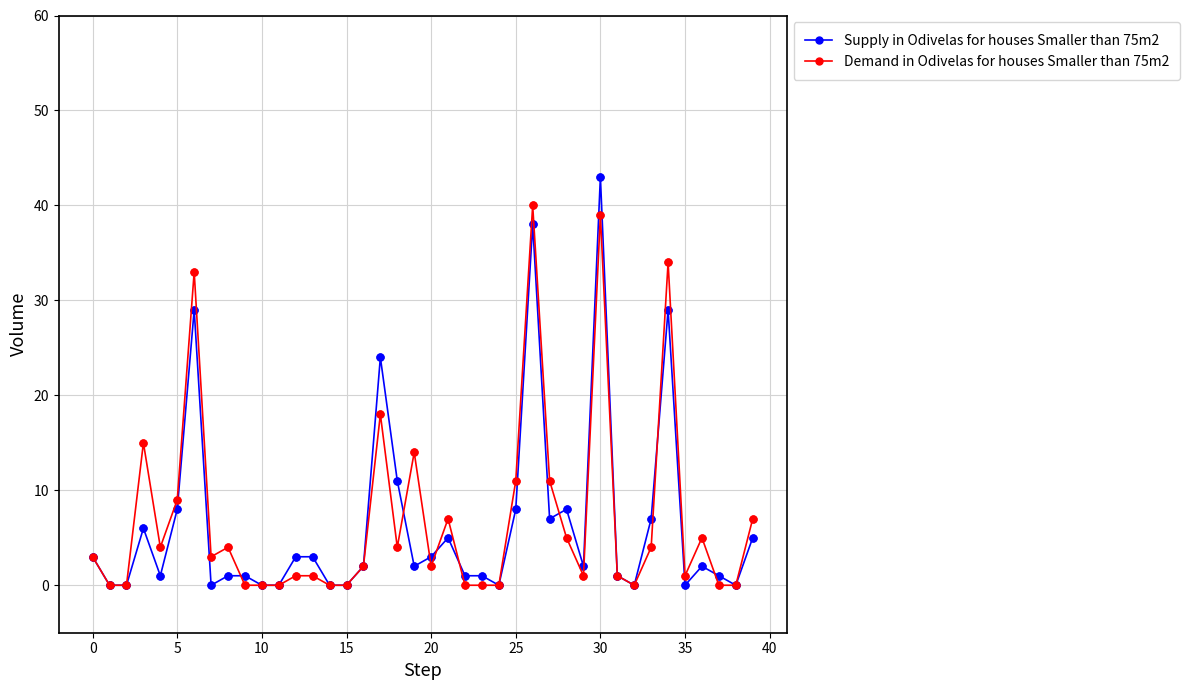

Rank the series by their maximum value, from lowest to highest.

Demand in Odivelas for houses Smaller than 75m2, Supply in Odivelas for houses Smaller than 75m2